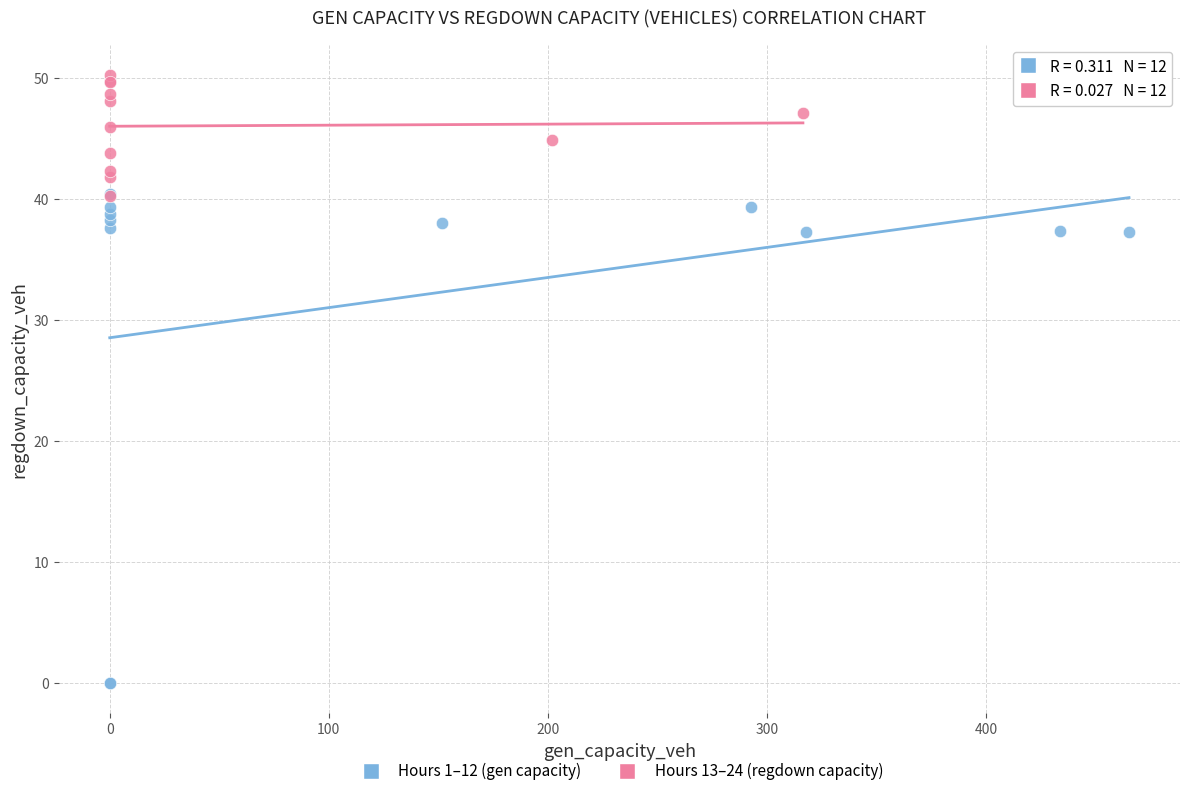

Which series contains the highest Y value?

Hours 13–24 (regdown capacity)